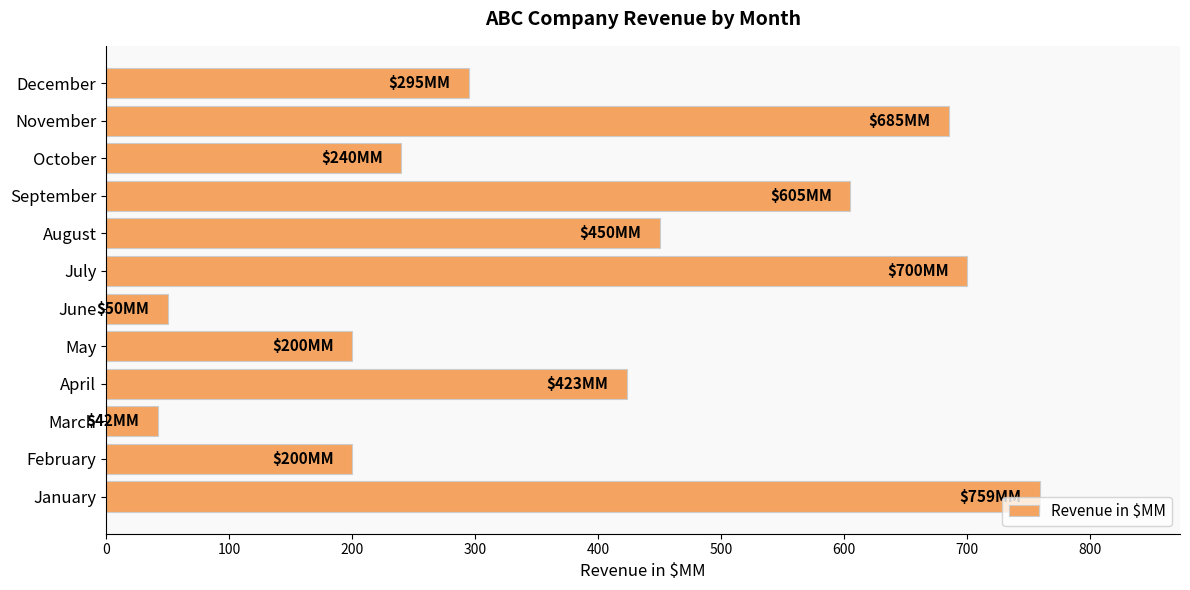

What is the sum of all values?

4649